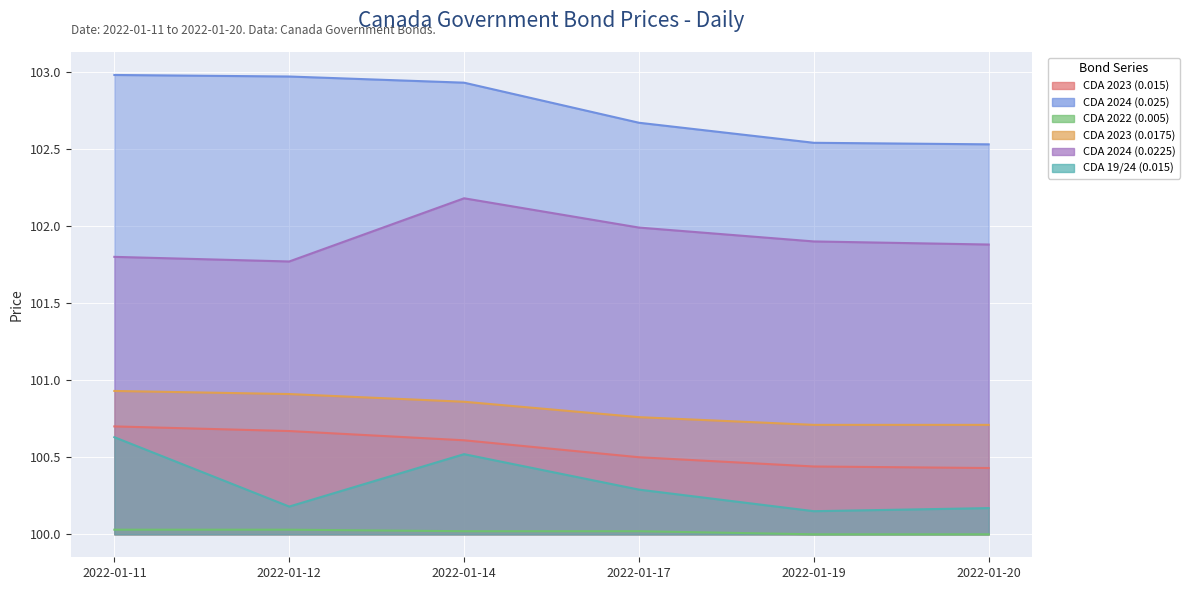

The CDA 19/24 (0.015) series shows 100.2 at 2022-01-20. True or false?

True